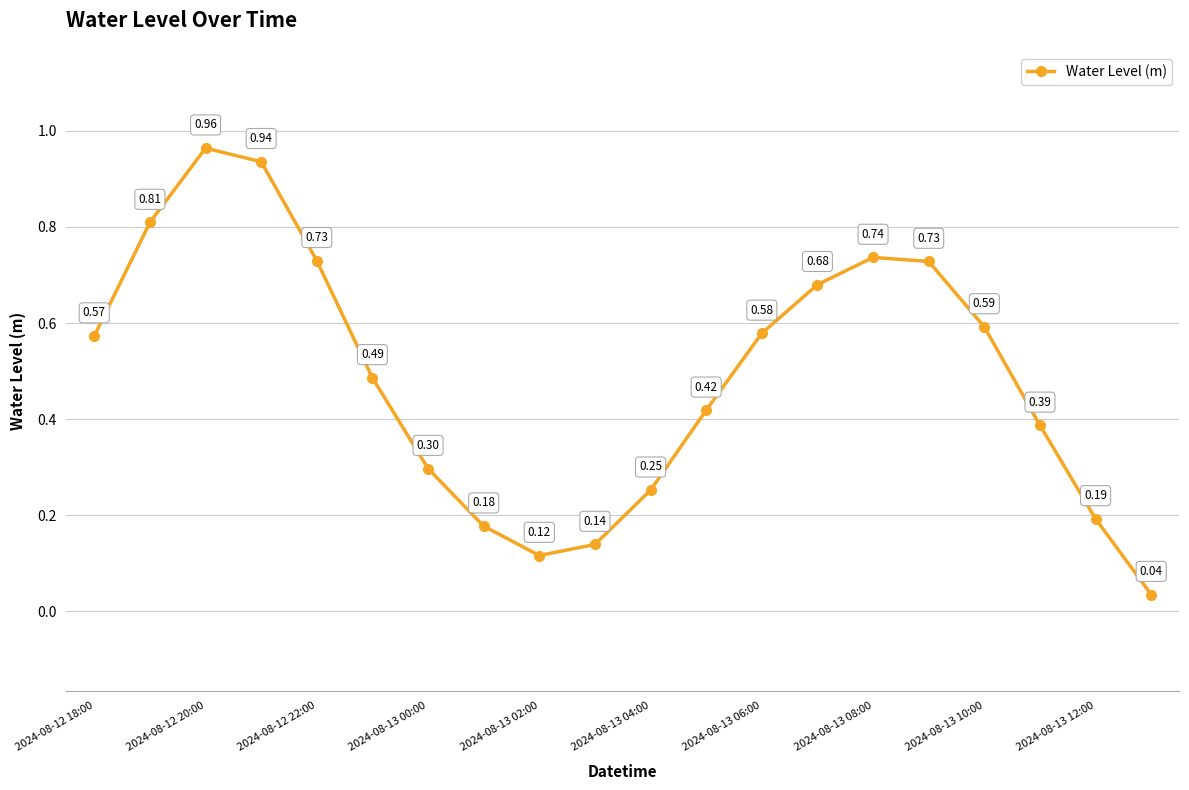

What is the sum of all values?

9.8